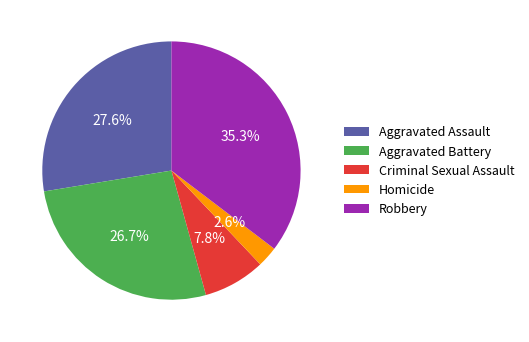

To the nearest percent, what percentage of the pie is Aggravated Assault?

28%